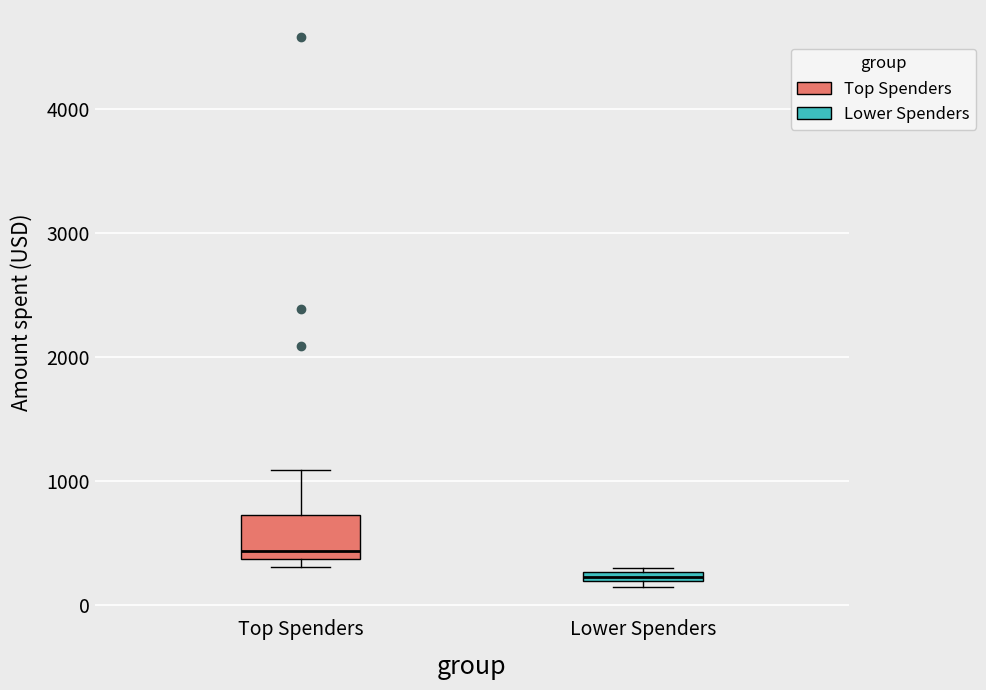

Which box is the tallest, from its lower edge to its upper edge?

Top Spenders